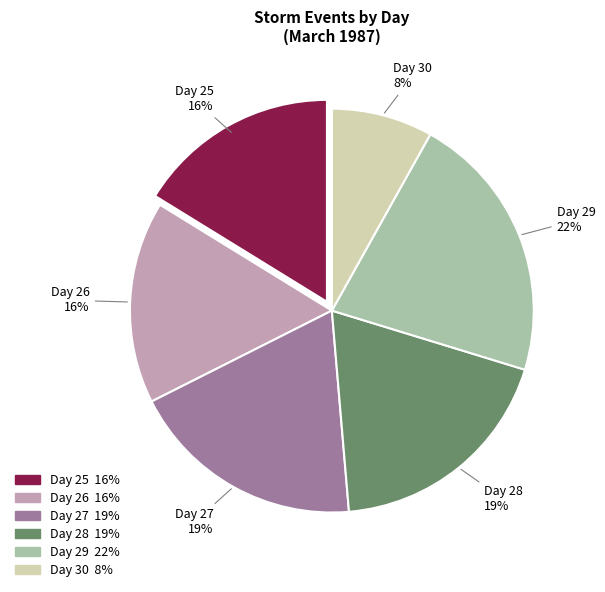

Does Day 26 account for over 50% of the chart?

No